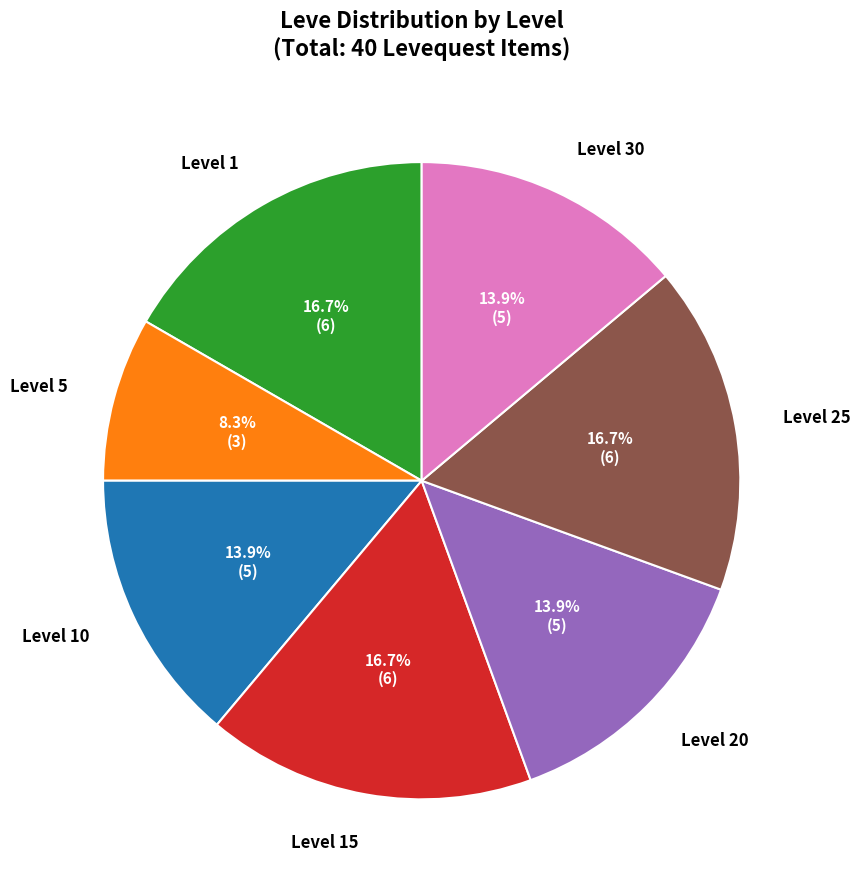

Count the number of slices in the pie.

7